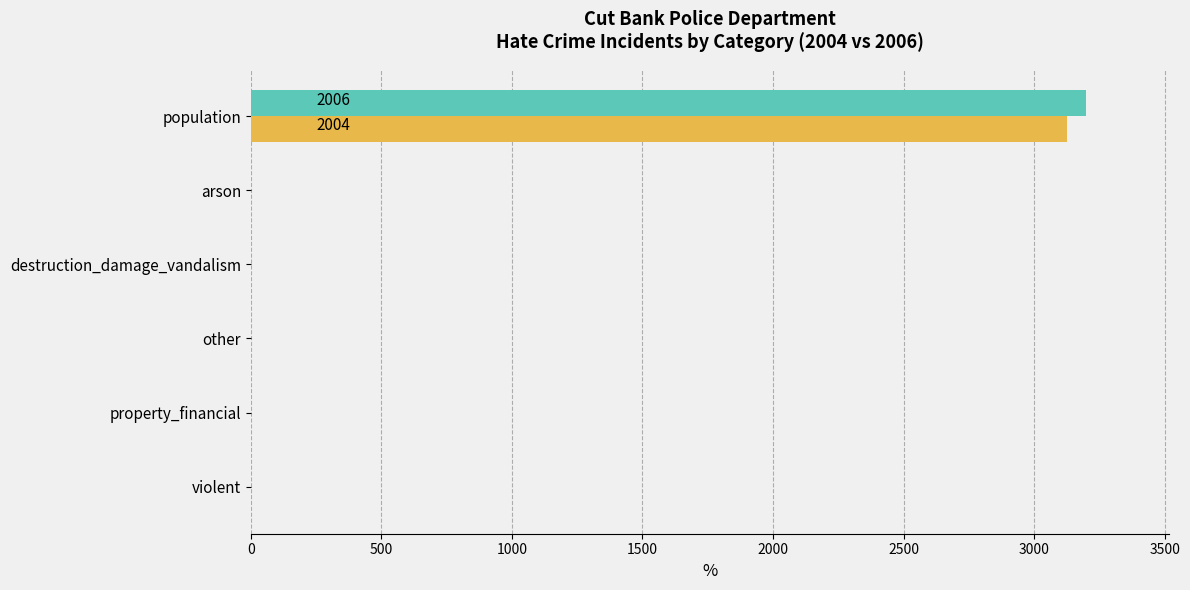

Which category has the highest value across all series?

population